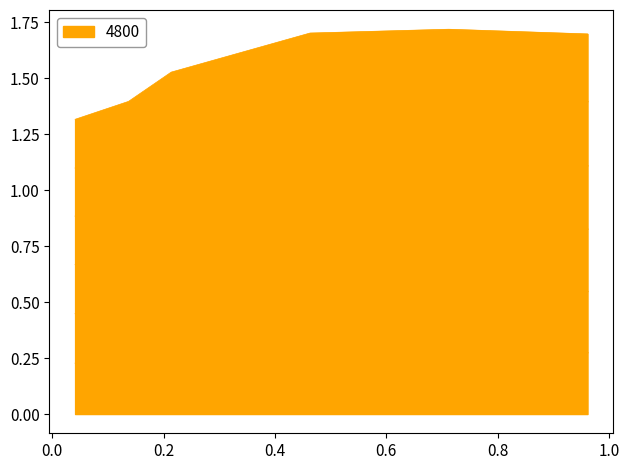

What position from the right is 0.7123287671232876?

2